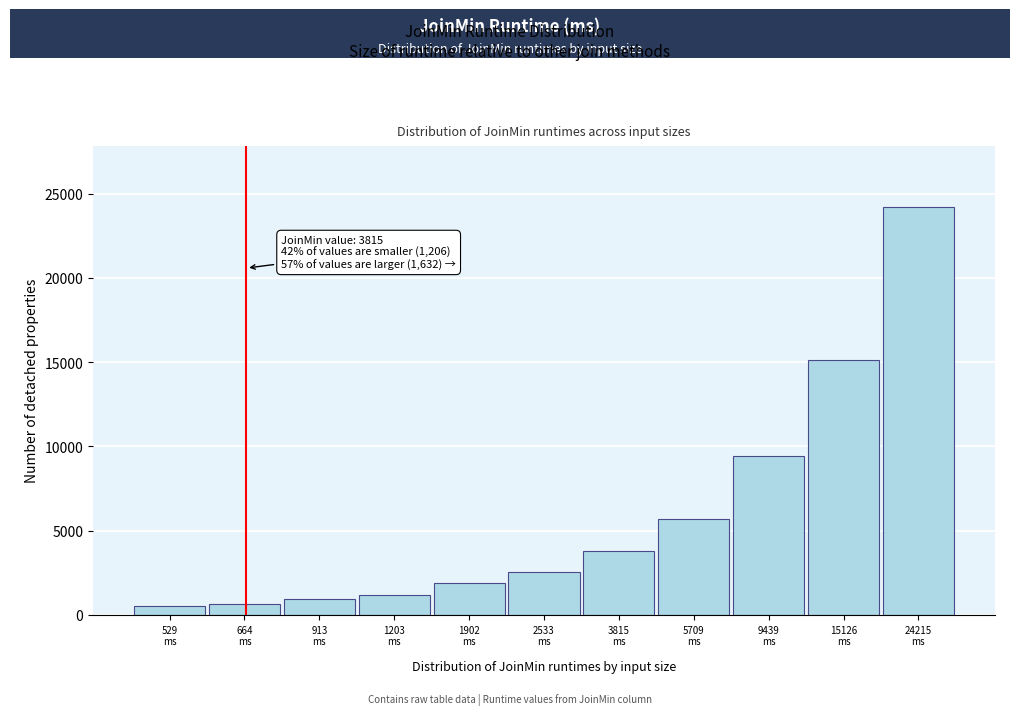

Reading left to right, what are all the values shown in this chart?

529	664	913	1203	1902	2533	3815	5709	9439	15126	24215